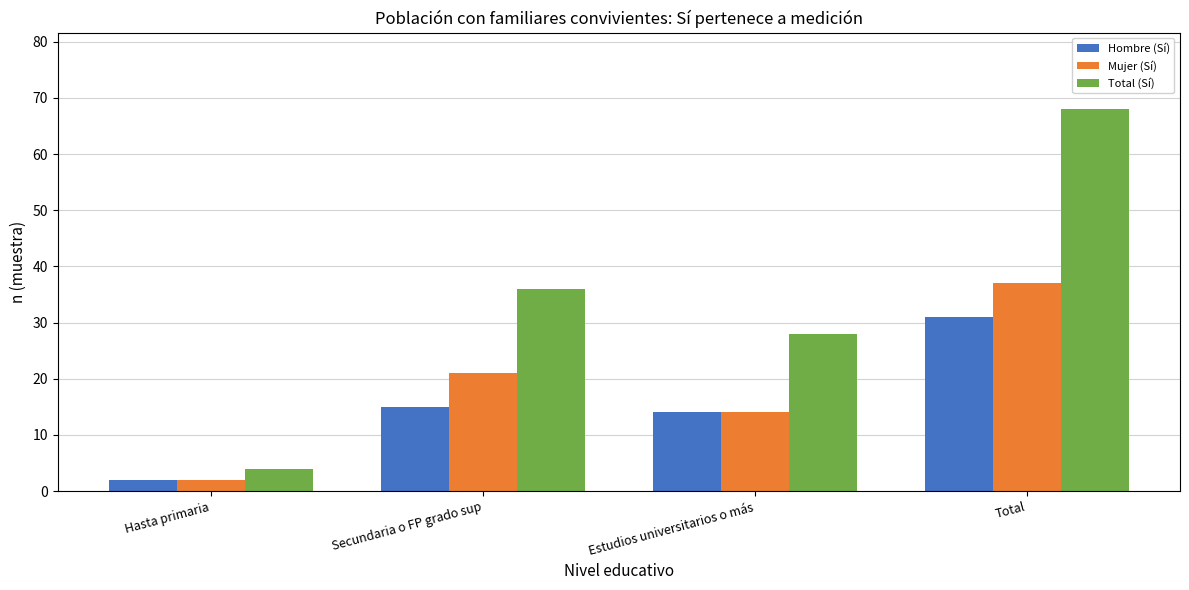

Rank the series by their maximum value, from lowest to highest.

Hombre (Sí), Mujer (Sí), Total (Sí)